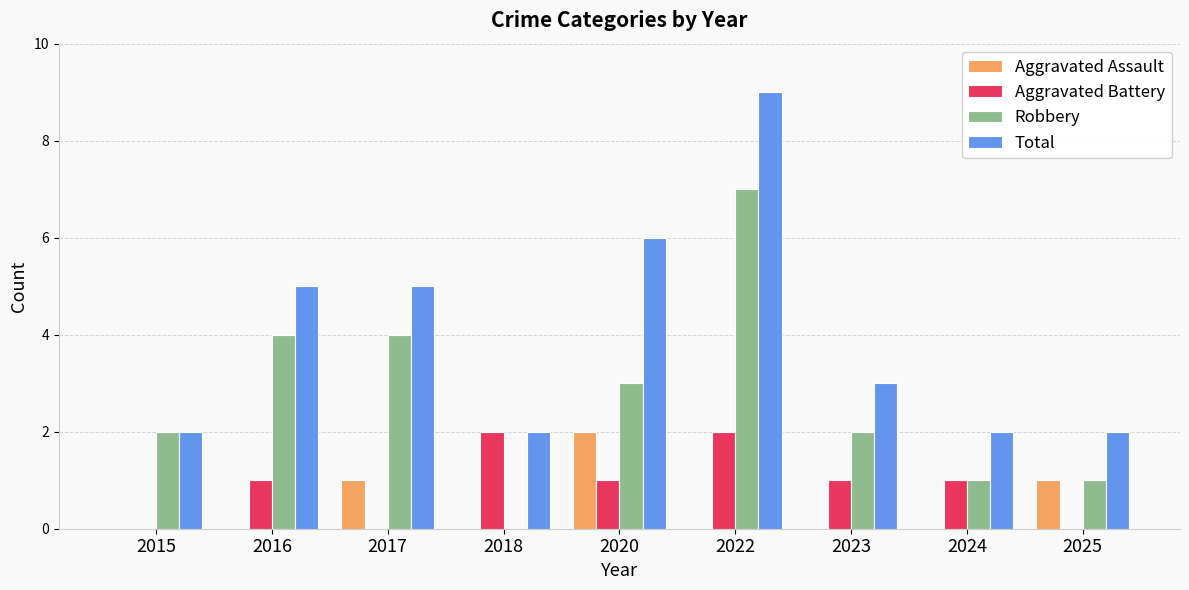

Reading right to left, what are all the values shown in this chart?

Aggravated Assault: 2025=1	2024=0	2023=0	2022=0	2020=2	2018=0	2017=1	2016=0	2015=0
Aggravated Battery: 2025=0	2024=1	2023=1	2022=2	2020=1	2018=2	2017=0	2016=1	2015=0
Robbery: 2025=1	2024=1	2023=2	2022=7	2020=3	2018=0	2017=4	2016=4	2015=2
Total: 2025=2	2024=2	2023=3	2022=9	2020=6	2018=2	2017=5	2016=5	2015=2